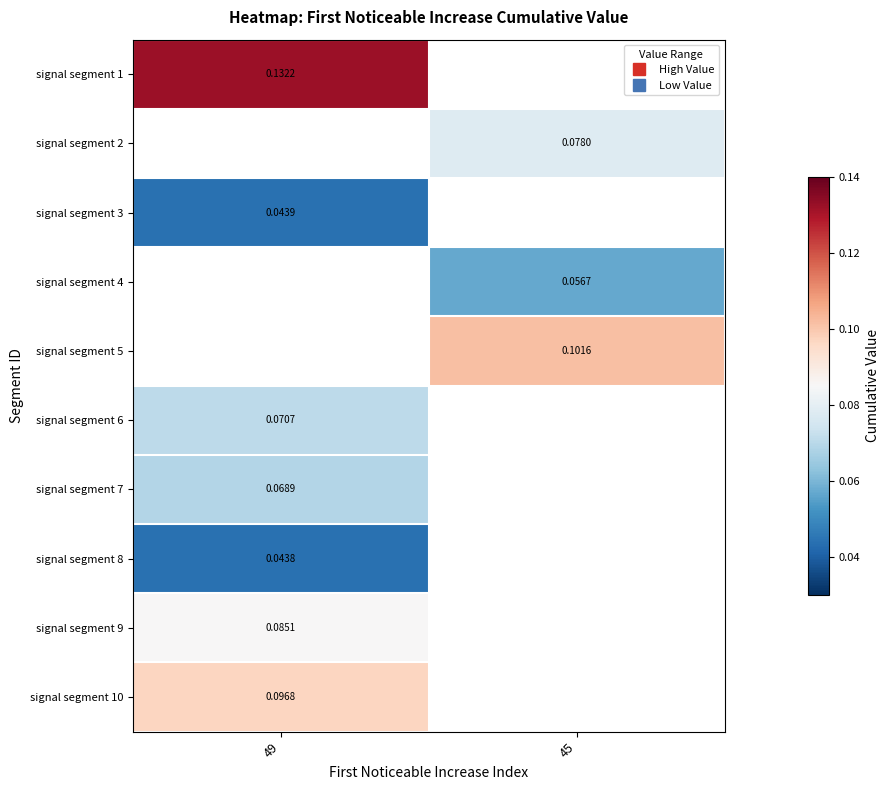

Between 45 and 49, which is larger?

49